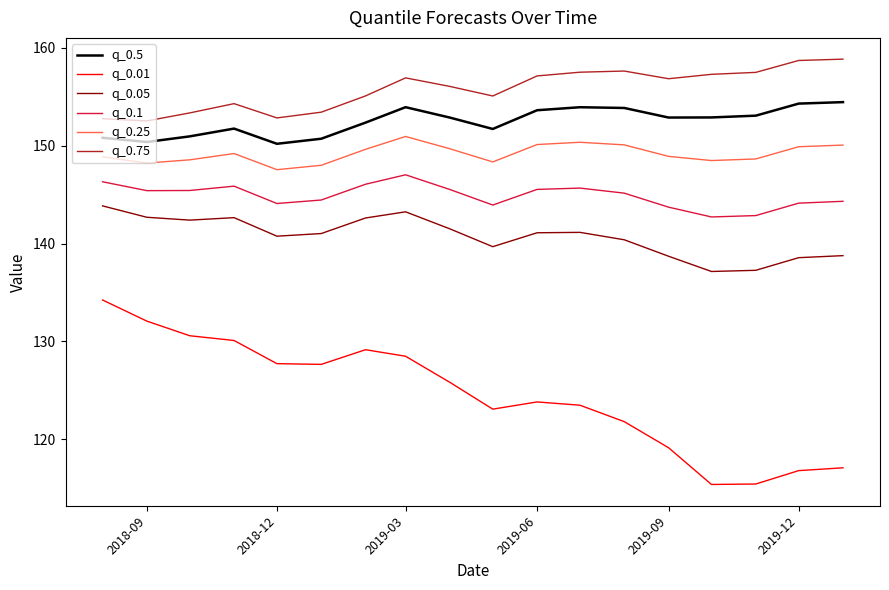

What is the minimum value for q_0.01?

115.4